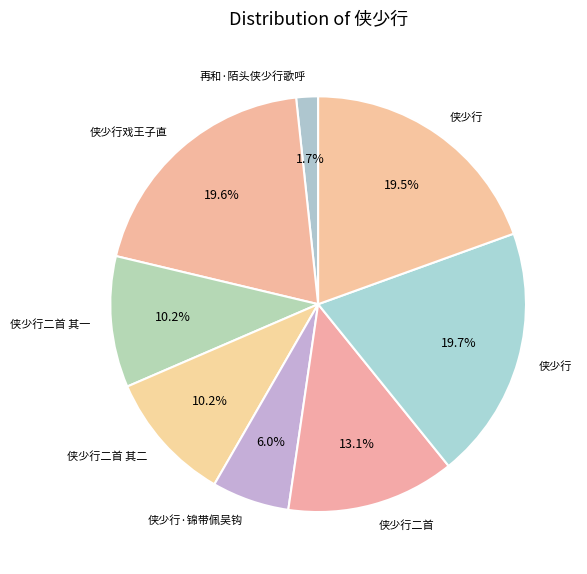

How many slices are in this pie chart?

8